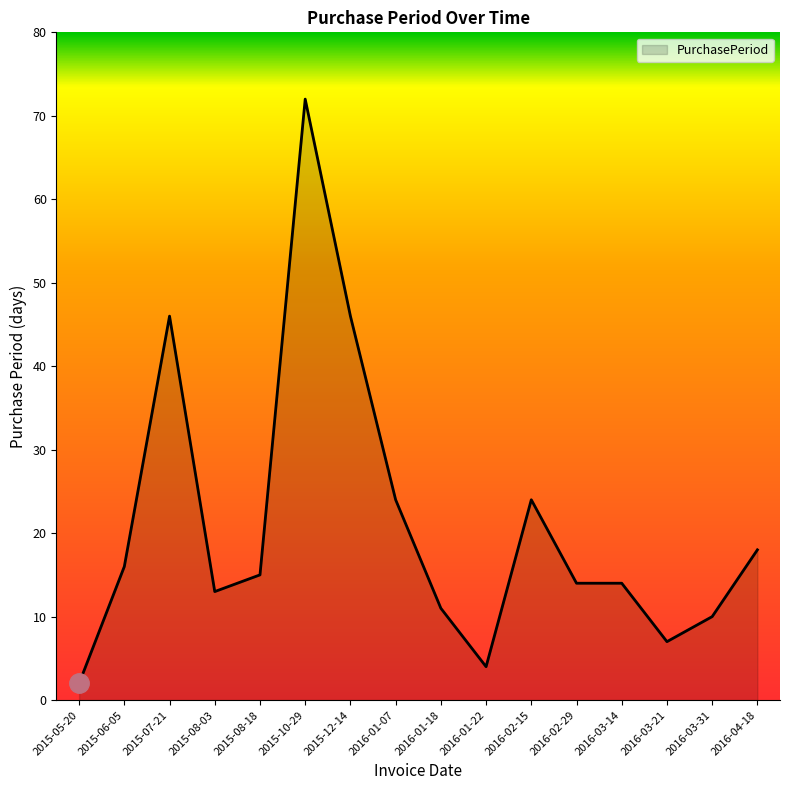

What is the approximate value at 2016-01-07, to the nearest 5?

25